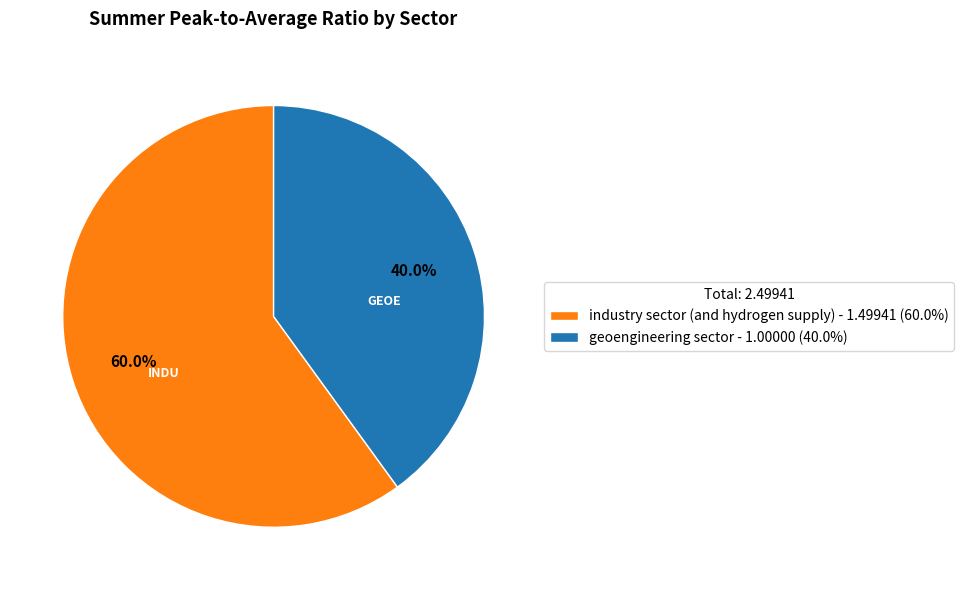

Is it true that geoengineering sector is 40% of the pie?

True